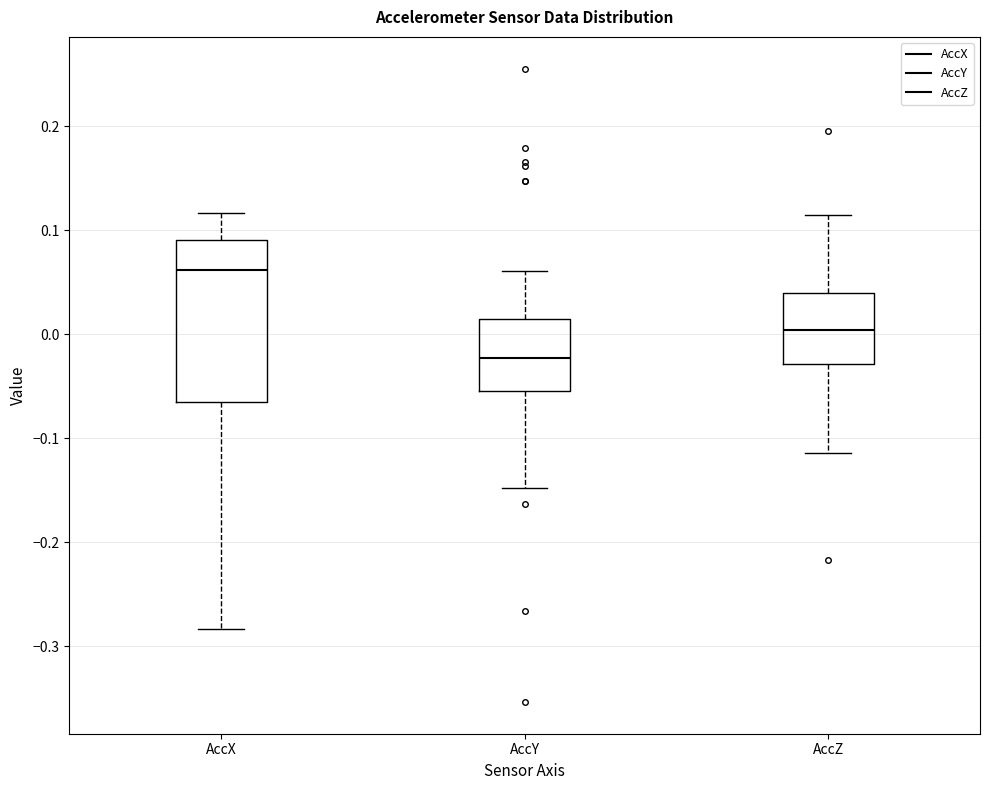

Reading left to right, transcribe this box plot: for each box, give where its median line is, the range the box spans, and where its two whiskers end, as read against the y-axis. The values are not printed on the chart, so give them approximately, as read against the axis.

AccX: median 0.06, box -0.07 to 0.09, whiskers -0.28 to 0.12
AccY: median -0.02, box -0.05 to 0.01, whiskers -0.15 to 0.06
AccZ: median 0.00, box -0.03 to 0.04, whiskers -0.11 to 0.11